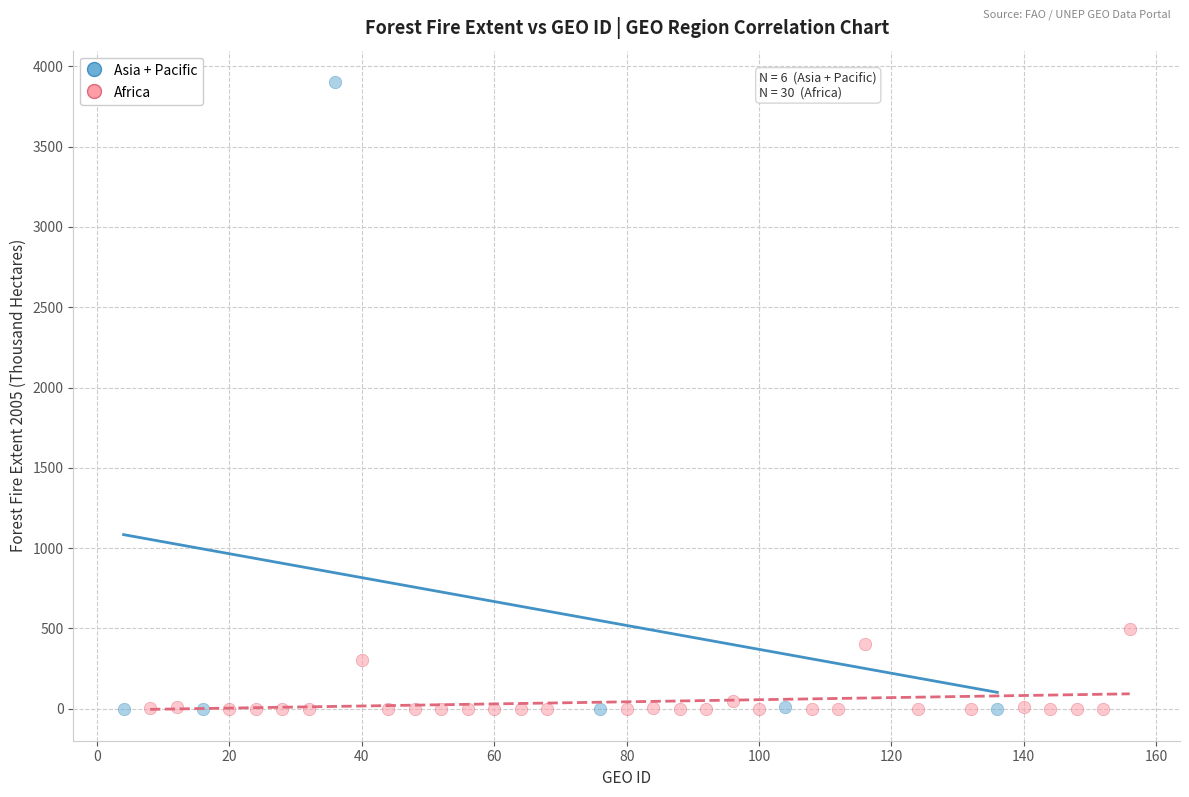

Which series has the widest spread of Y values?

Asia + Pacific